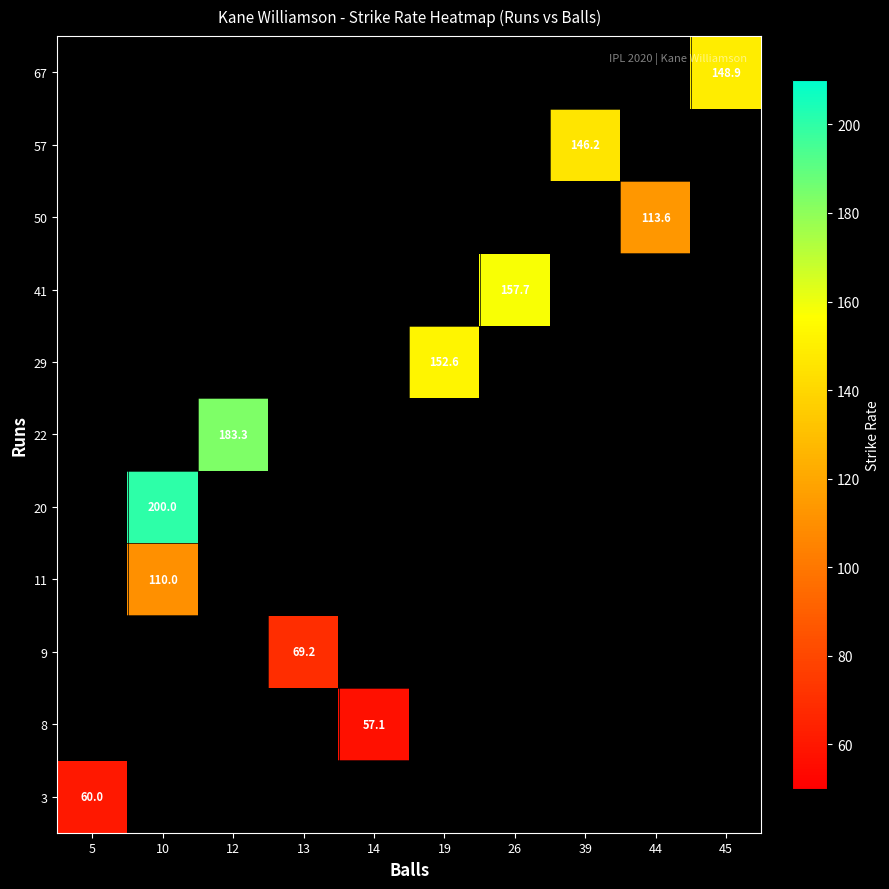

The value of 50 at 44 is 113.6. True or false?

True